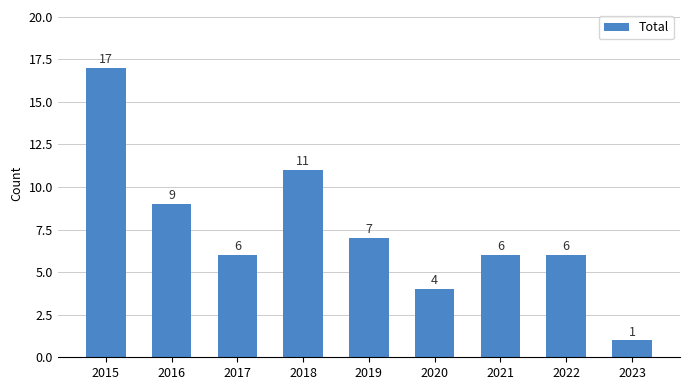

How many categories are shown in the chart?

9